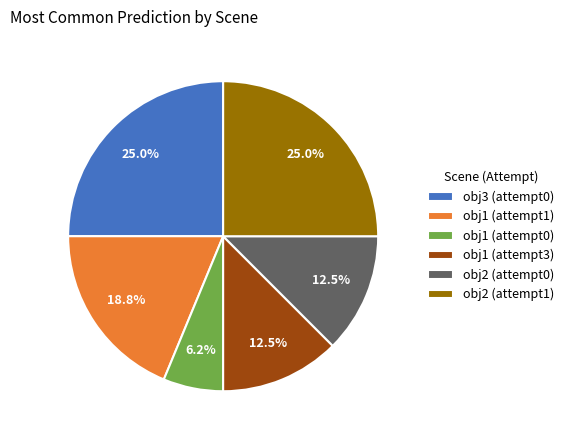

Is there any slice that represents more than half of the pie?

No